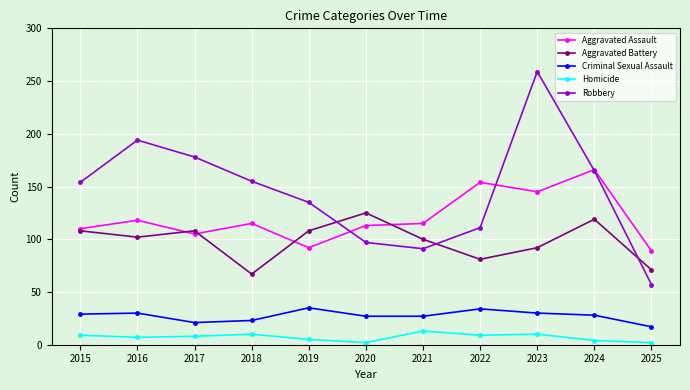

Does the chart display data point markers on the line(s)?

Yes